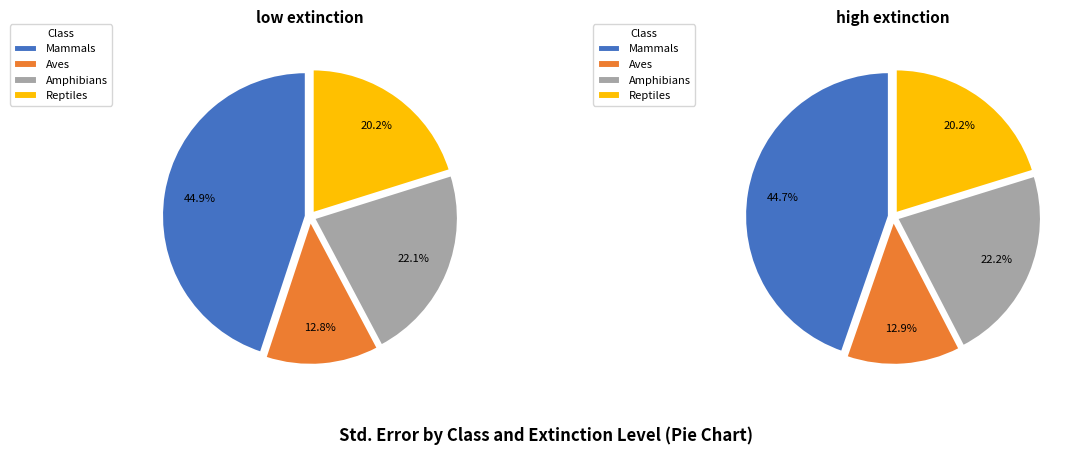

What percentage is the Mammals slice, to the nearest percent?

45%